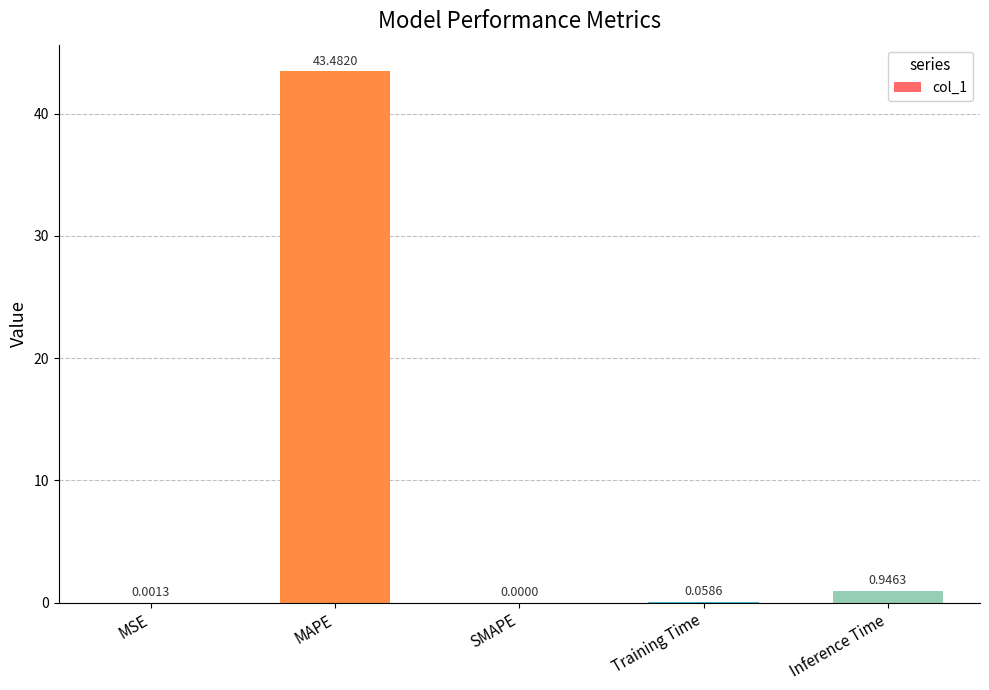

What is the sum of all values?

44.5